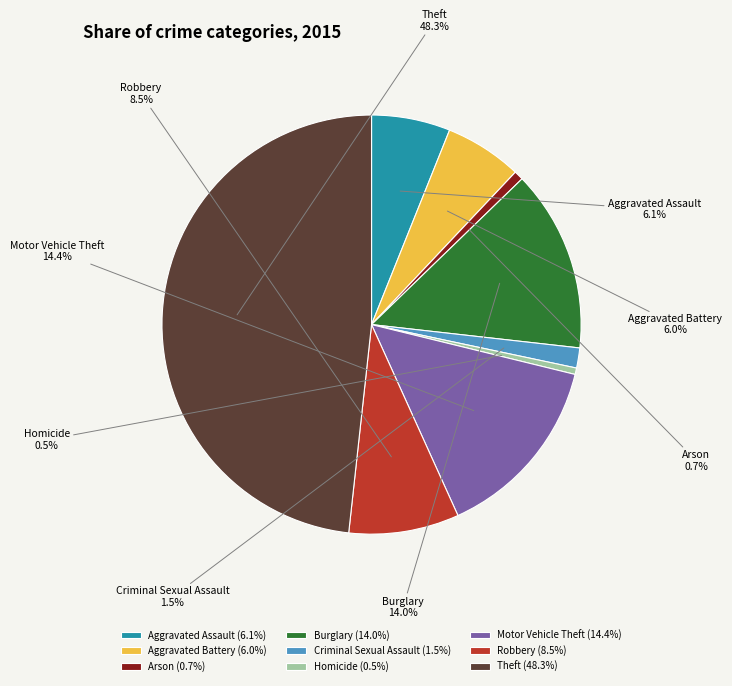

To the nearest percent, what is the combined percentage of Homicide and Robbery?

9%